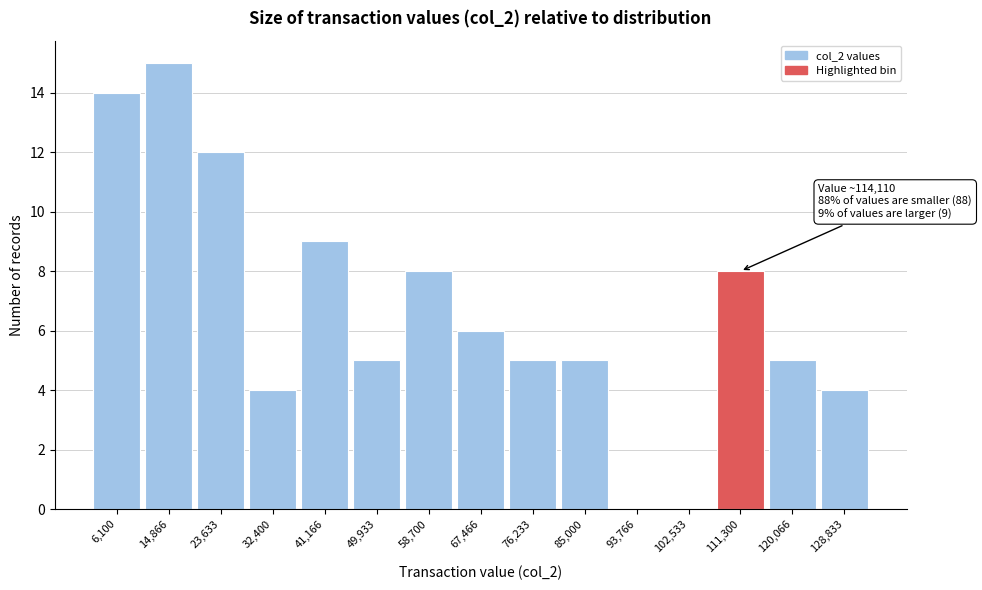

Reading left to right, transcribe all the data shown in this chart.

6,100=14	14,866=15	23,633=12	32,400=4	41,166=9	49,933=5	58,700=8	67,466=6	76,233=5	85,000=5	93,766=0	102,533=0	111,300=8	120,066=5	128,833=4